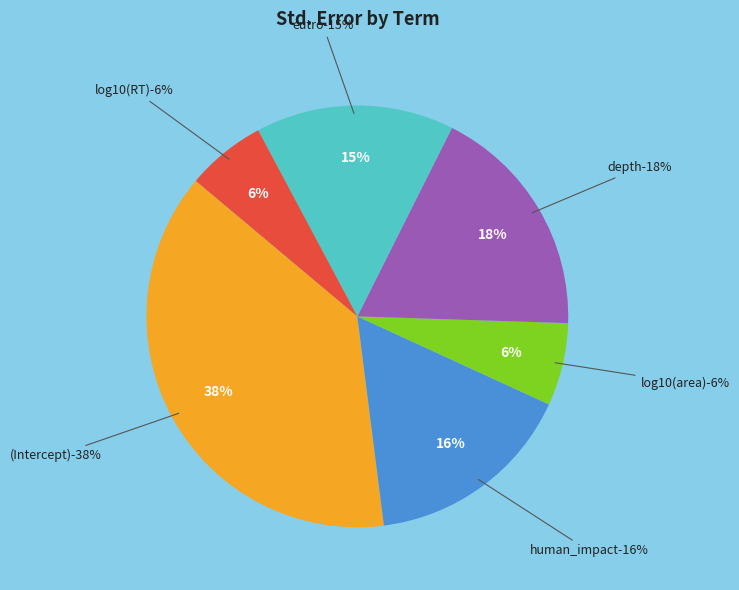

To the nearest percent, what is the difference between the eutro and (Intercept) slice percentages?

23%